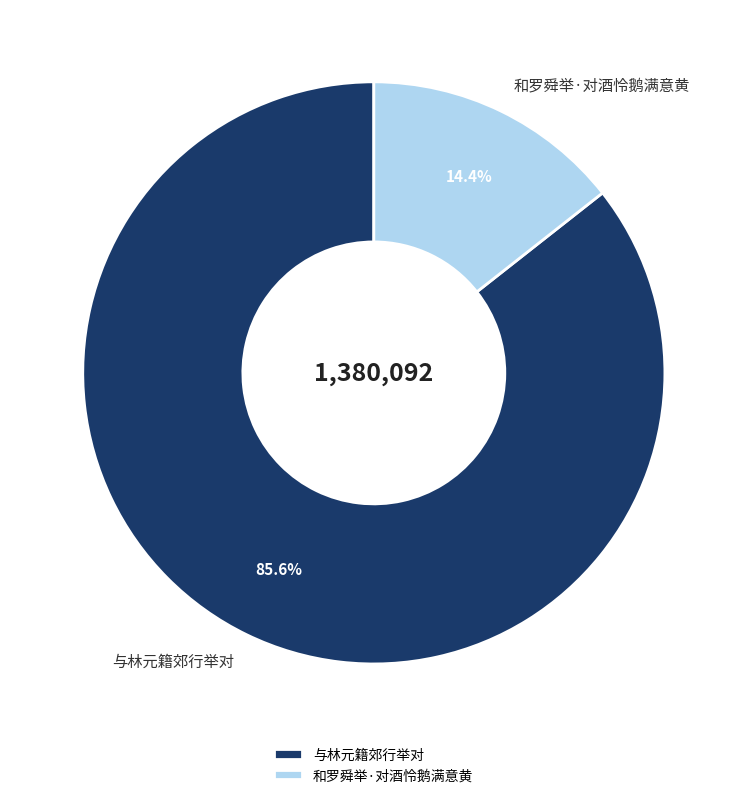

To the nearest percent, what is the combined percentage of 和罗舜举·对酒怜鹅满意黄 and 与林元籍郊行举对?

100%